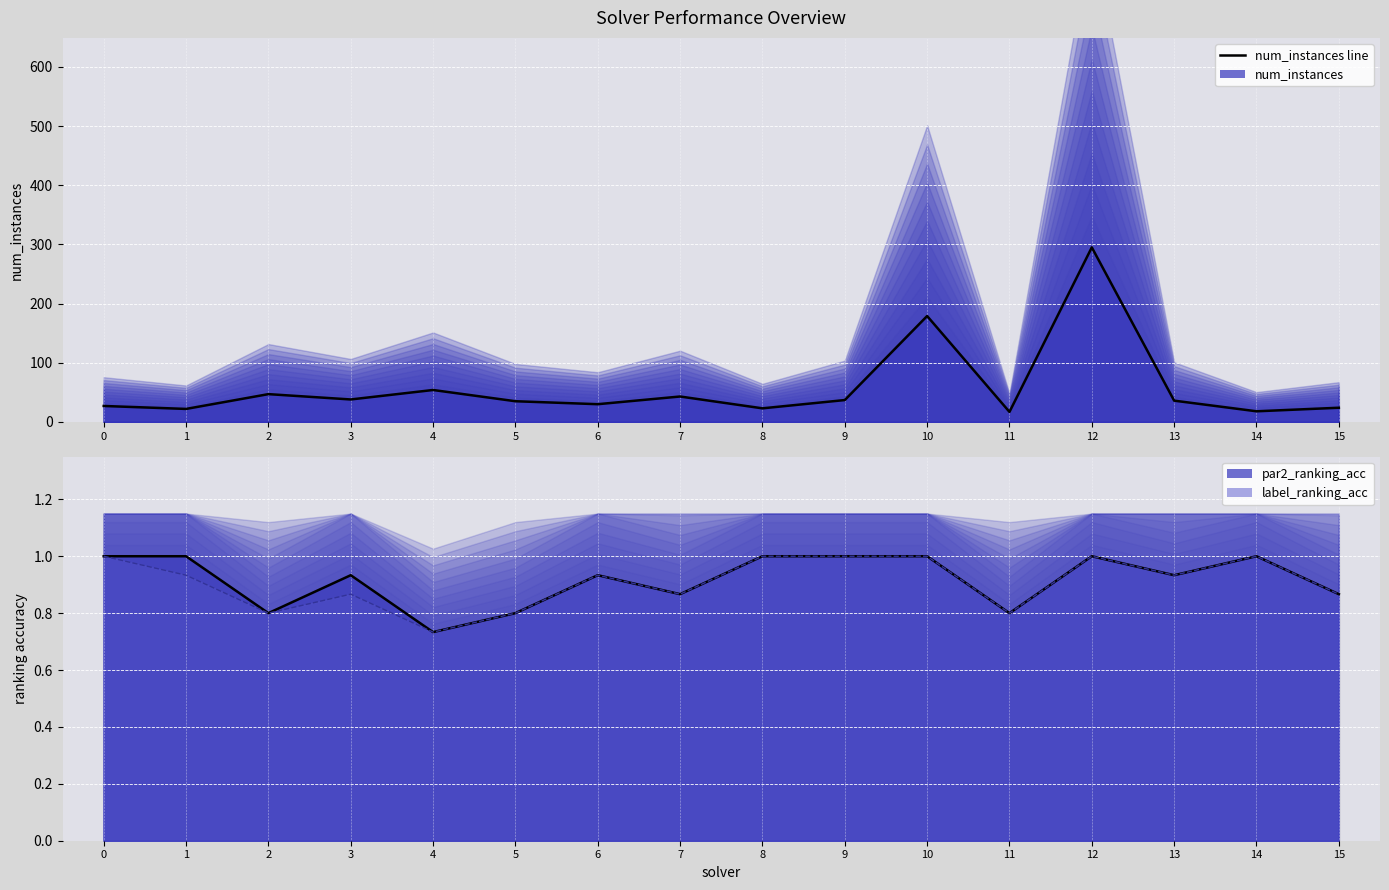

True or false: par2_ranking_acc and label_ranking_acc intersect in this chart.

False